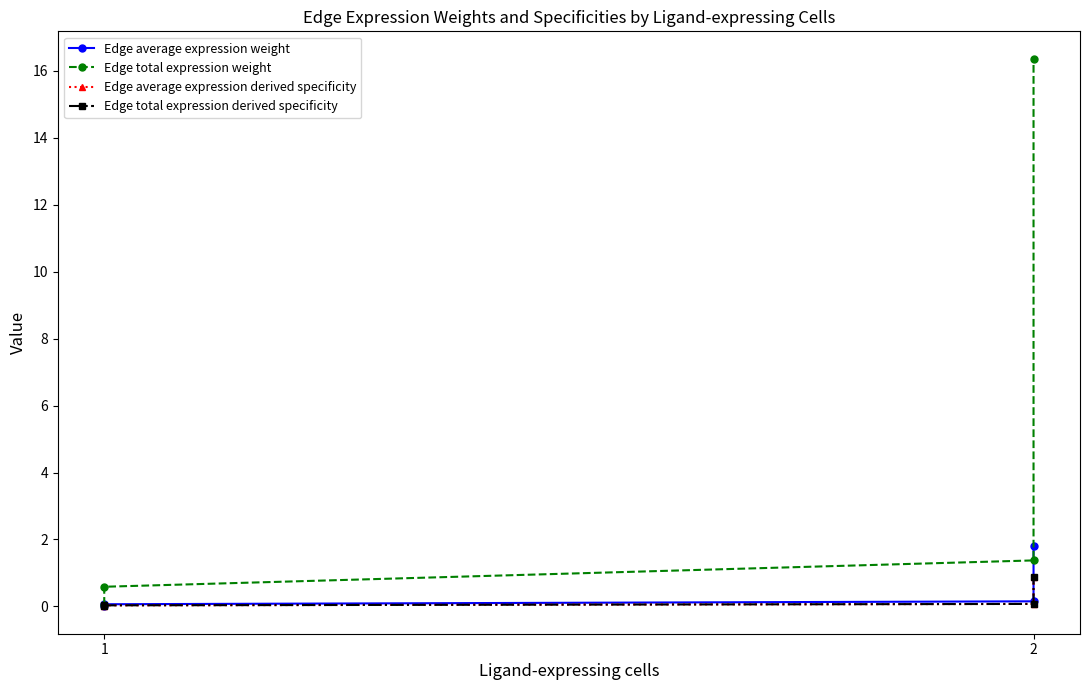

The Edge average expression weight series shows 0.0 at 1. True or false?

False